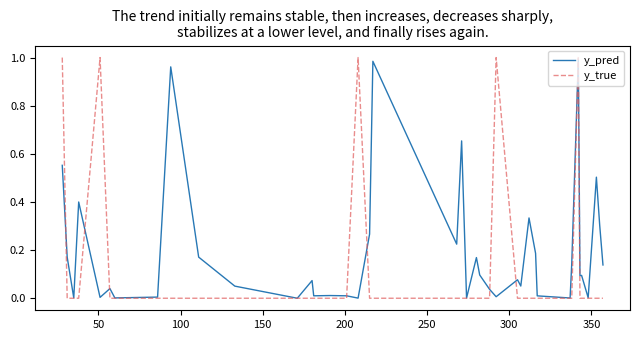

Does the chart display data point markers on the line(s)?

No